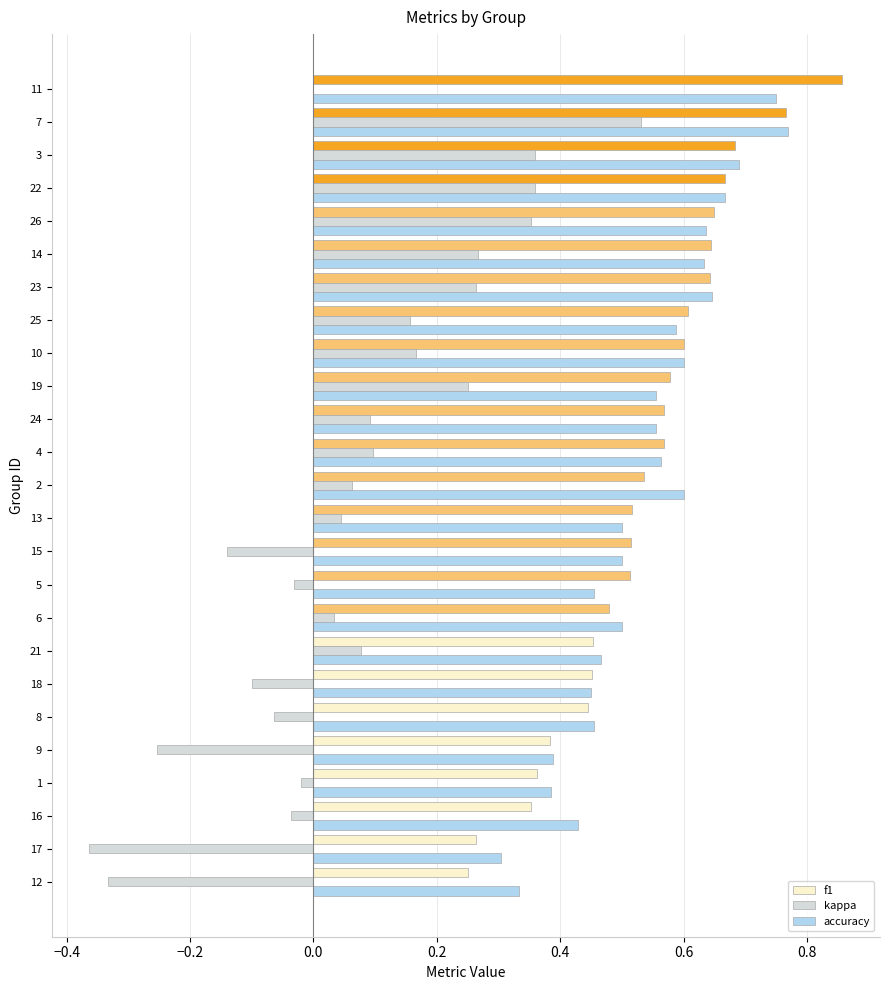

Is it true that f1 equals 0.4 at 1?

True